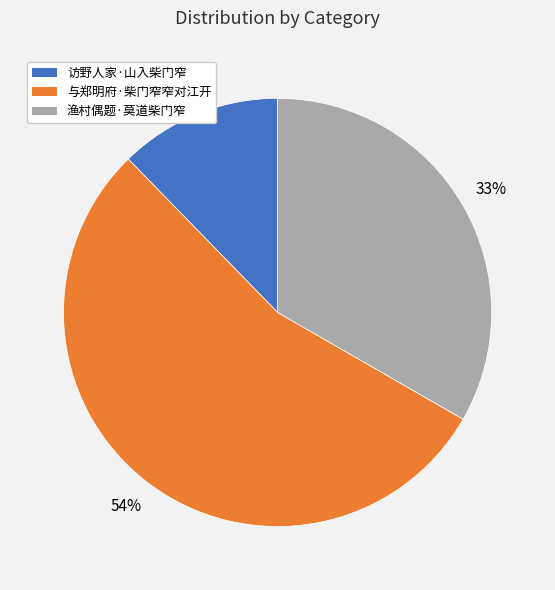

Which category has the smallest portion of the pie?

访野人家·山入柴门窄